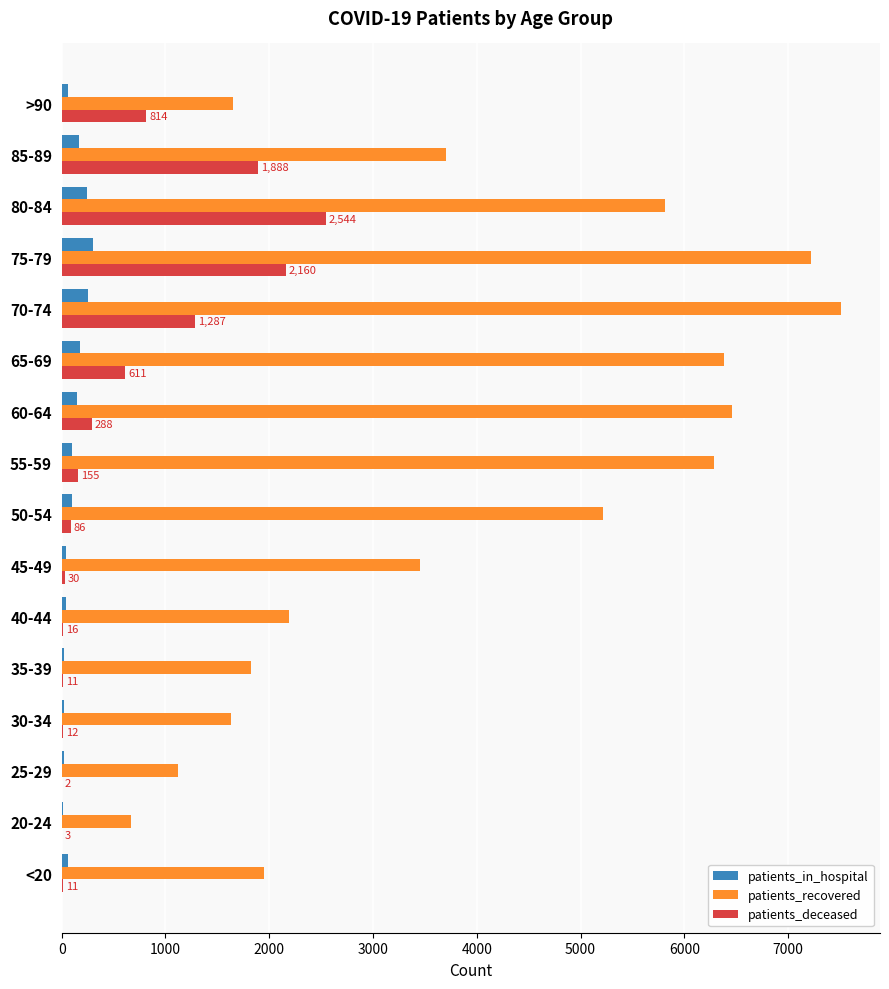

Which series changed the most between 80-84 and 85-89?

patients_recovered